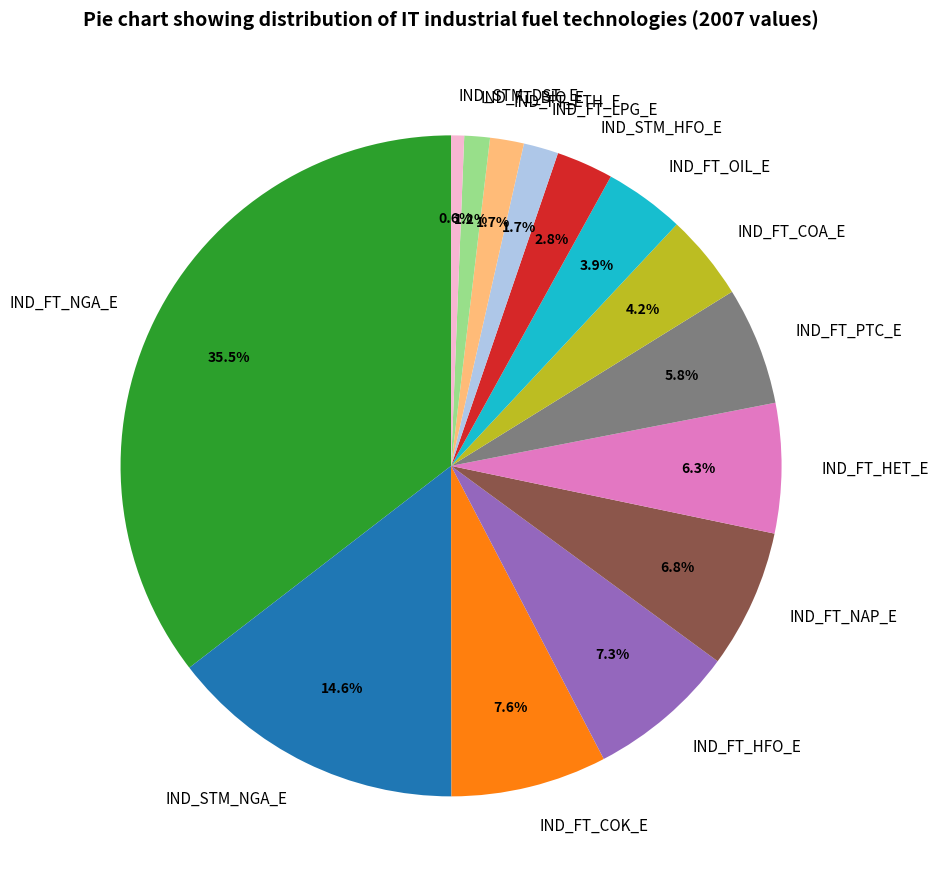

Combined, do IND_FT_PTC_E and IND_FT_OIL_E account for over 50%?

No